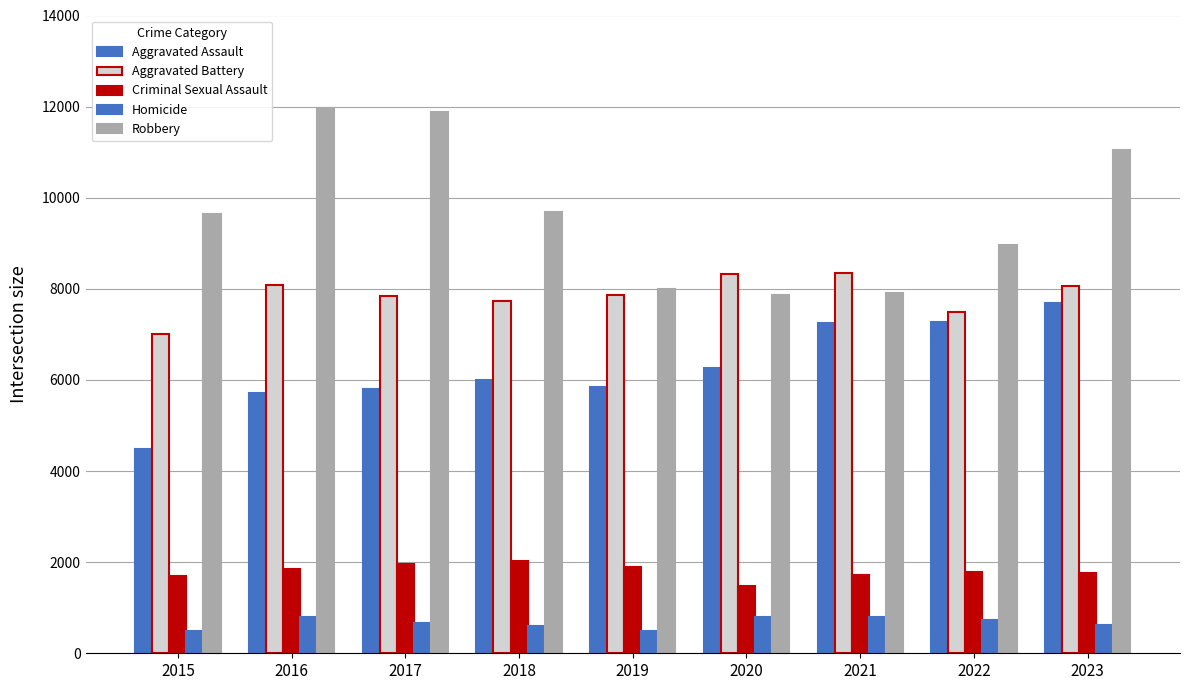

What is the sum of the Aggravated Assault values at 2019 and 2023?

13541